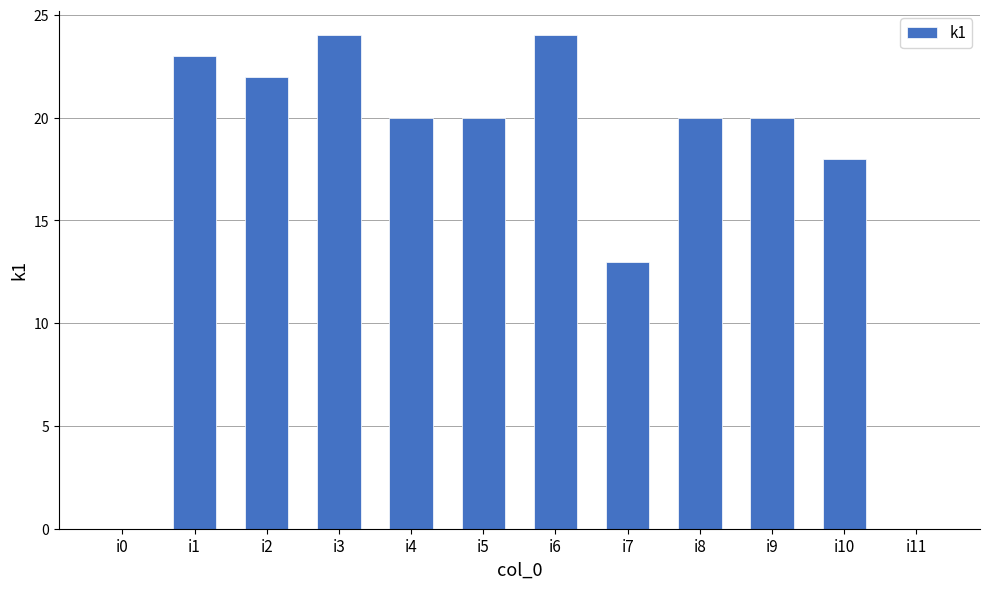

What is the sum of all values?

204